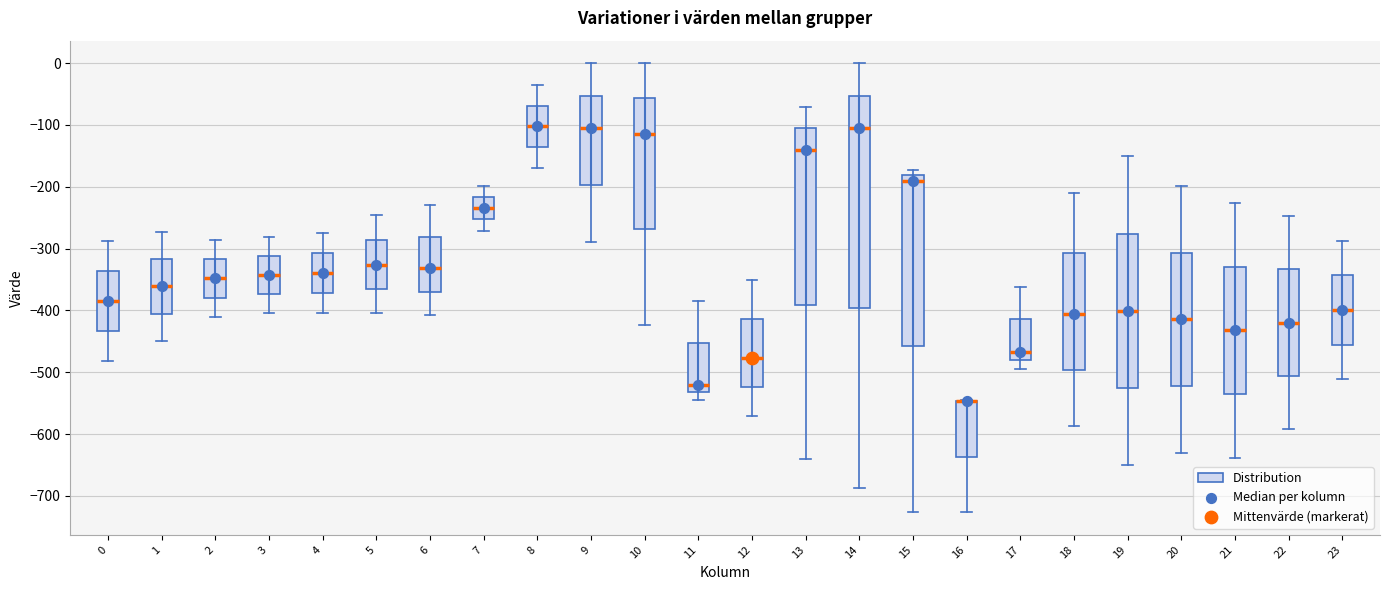

Reading left to right, transcribe this box plot: for each box, give where its median line is, the range the box spans, and where its two whiskers end, as read against the y-axis. The values are not printed on the chart, so give them approximately, as read against the axis.

0: median -380, box -430 to -340, whiskers -480 to -290
1: median -360, box -410 to -320, whiskers -450 to -270
2: median -350, box -380 to -320, whiskers -410 to -290
3: median -340, box -370 to -310, whiskers -400 to -280
4: median -340, box -370 to -310, whiskers -400 to -270
5: median -330, box -360 to -290, whiskers -400 to -250
6: median -330, box -370 to -280, whiskers -410 to -230
7: median -230, box -250 to -220, whiskers -270 to -200
8: median -100, box -140 to -70, whiskers -170 to -40
9: median -100, box -200 to -50, whiskers -290 to 0
10: median -110, box -270 to -60, whiskers -420 to 0
11: median -520, box -530 to -450, whiskers -540 to -380
12: median -480, box -520 to -410, whiskers -570 to -350
13: median -140, box -390 to -110, whiskers -640 to -70
14: median -110, box -400 to -50, whiskers -690 to 0
15: median -190, box -460 to -180, whiskers -730 to -170
16: median -550 (drawn on the box's upper edge), box -640 to -550, whiskers -730 to -550
17: median -470, box -480 to -410, whiskers -490 to -360
18: median -410, box -500 to -310, whiskers -590 to -210
19: median -400, box -520 to -280, whiskers -650 to -150
20: median -410, box -520 to -310, whiskers -630 to -200
21: median -430, box -540 to -330, whiskers -640 to -230
22: median -420, box -510 to -330, whiskers -590 to -250
23: median -400, box -460 to -340, whiskers -510 to -290